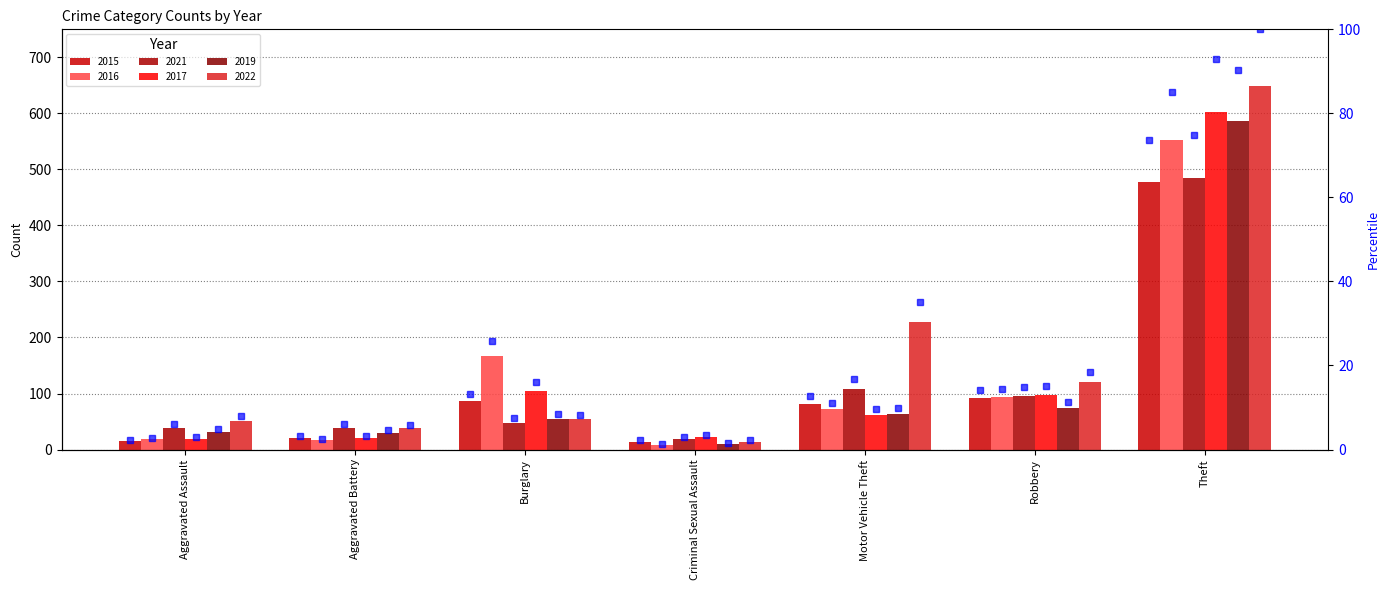

Approximately how many times larger is the value at Burglary compared to Motor Vehicle Theft?

1.0